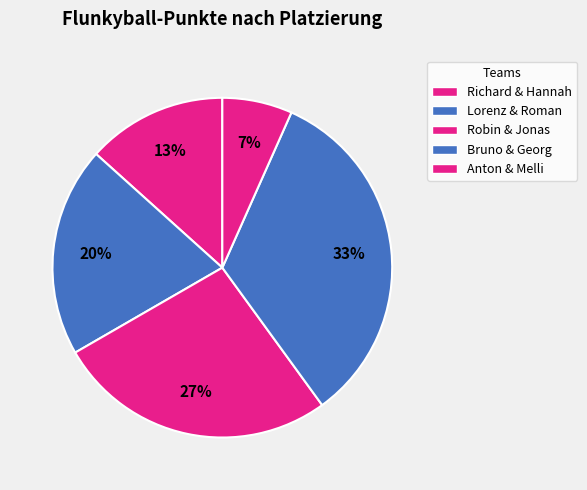

To the nearest percent, what percentage of the pie is Lorenz & Roman?

20%